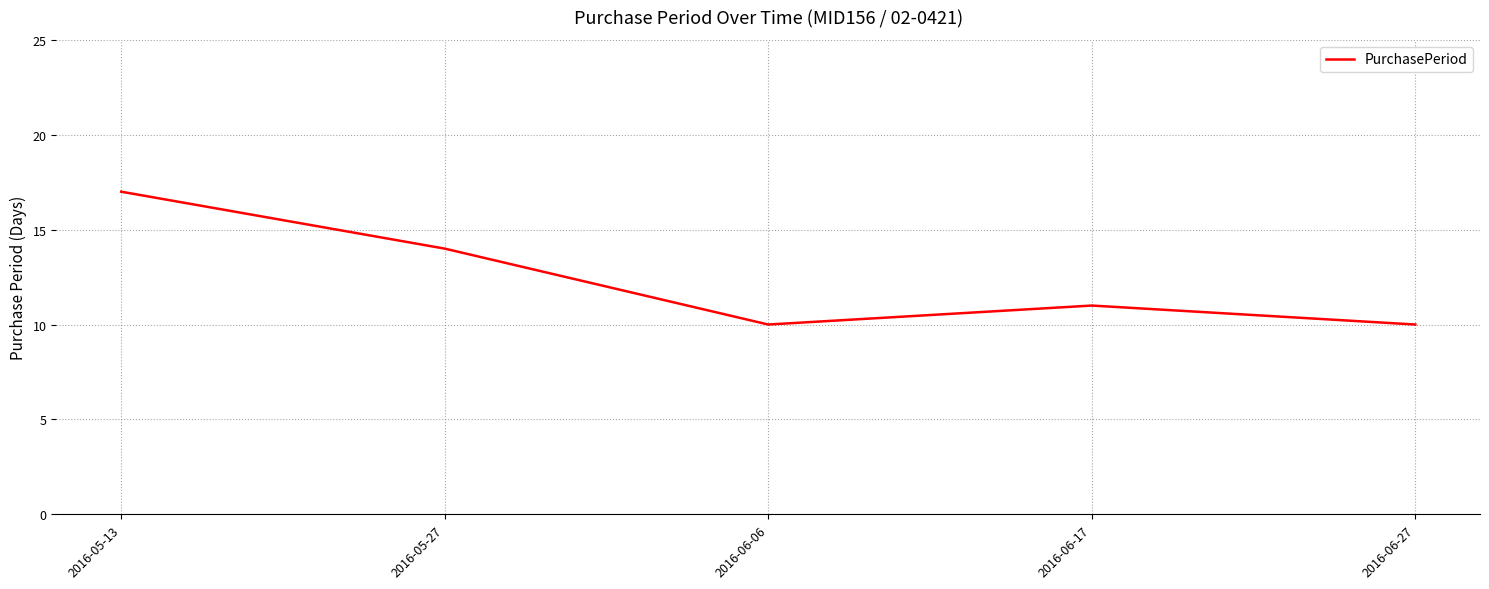

Where does the data first go above 11?

2016-05-13